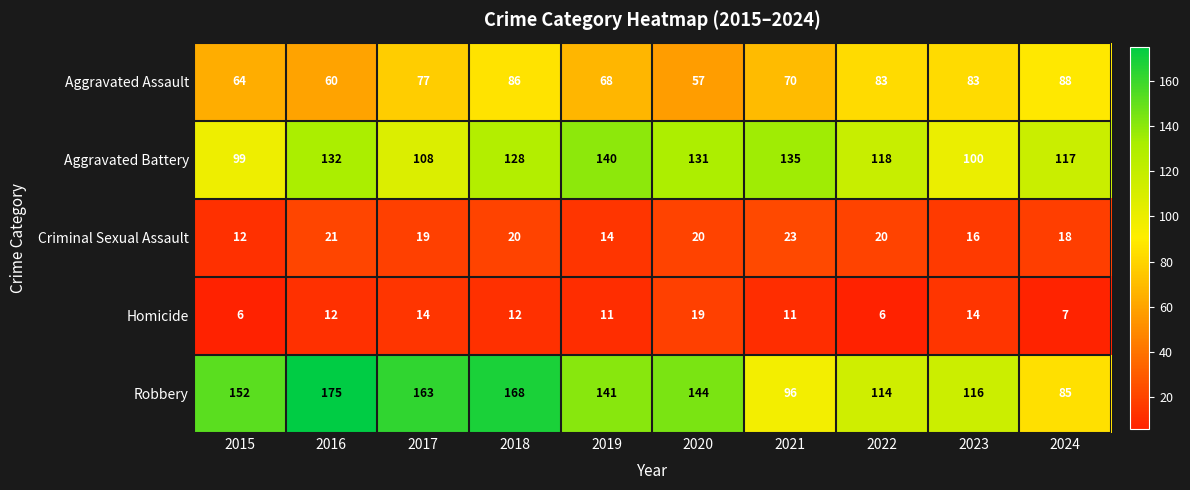

How many data points does each series have?

10